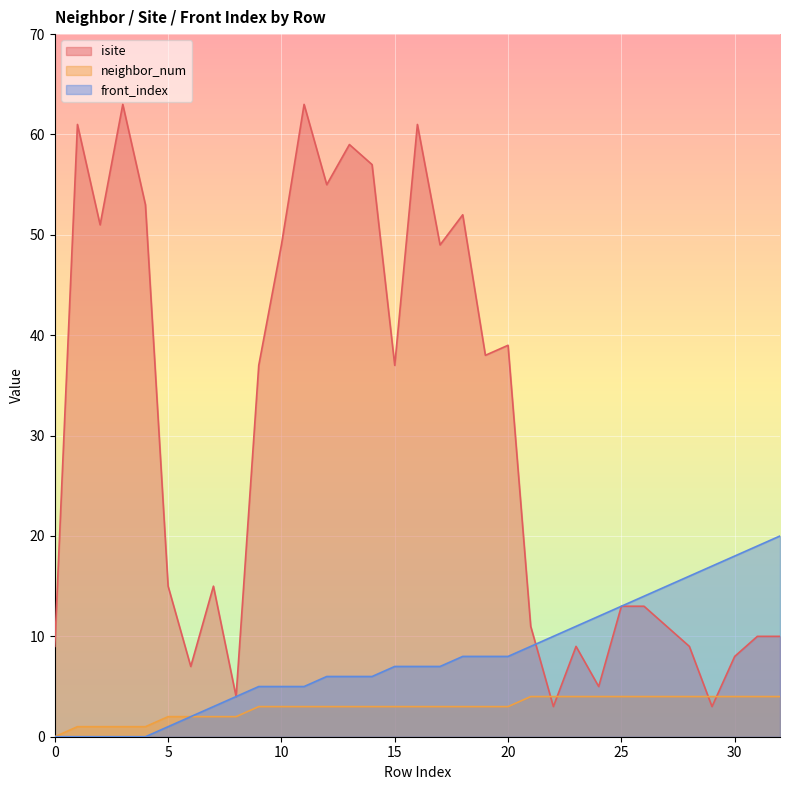

Between 5 and 14, which series saw the biggest shift?

isite